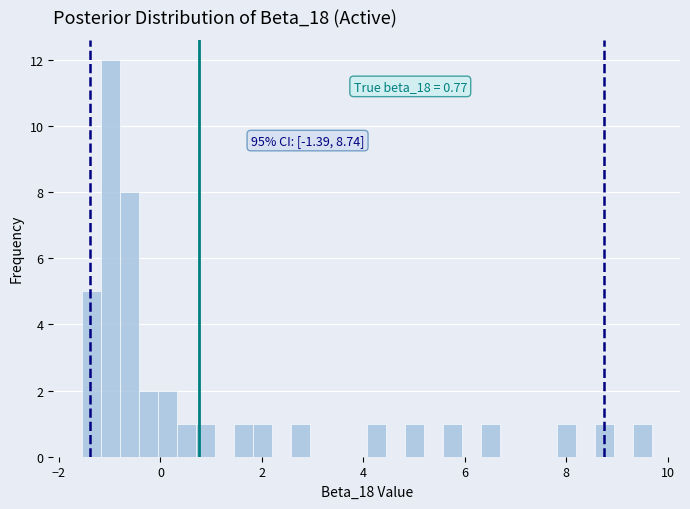

Around what value on the x-axis is the tallest bar? Give the approximate position of its centre, as read against the axis.

-1.0